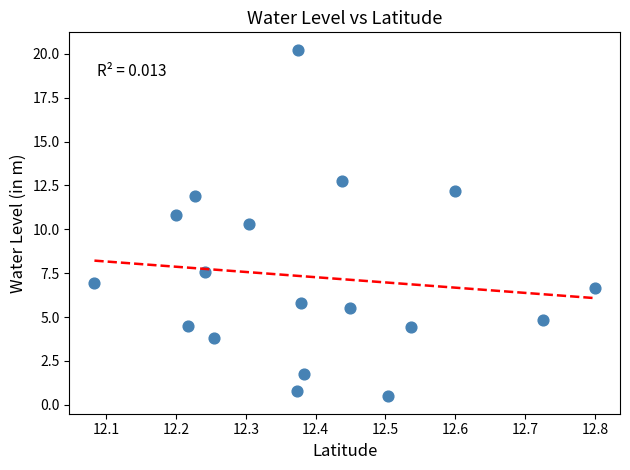

What is the range of Y values (max minus min)?

19.8